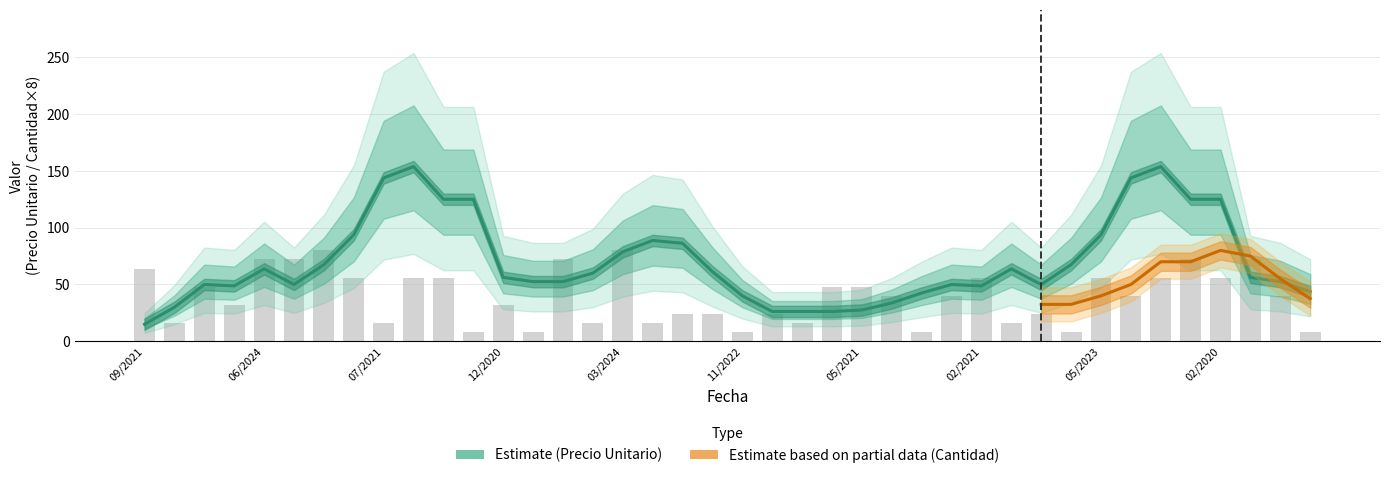

Which has a higher value, 02/2023 or 08/2023?

08/2023